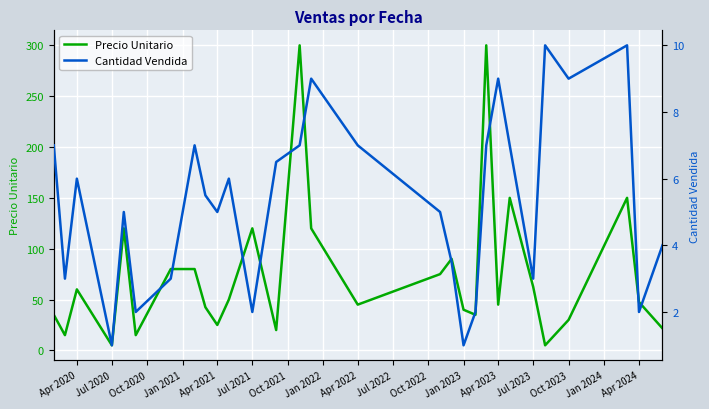

How many values in the Precio Unitario series exceed 47?

15